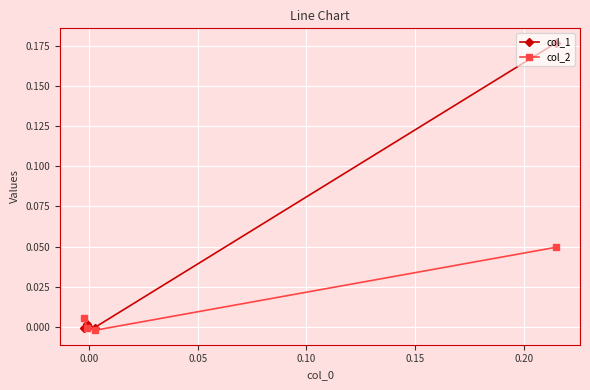

Rank the series by their maximum value, from lowest to highest.

col_2, col_1